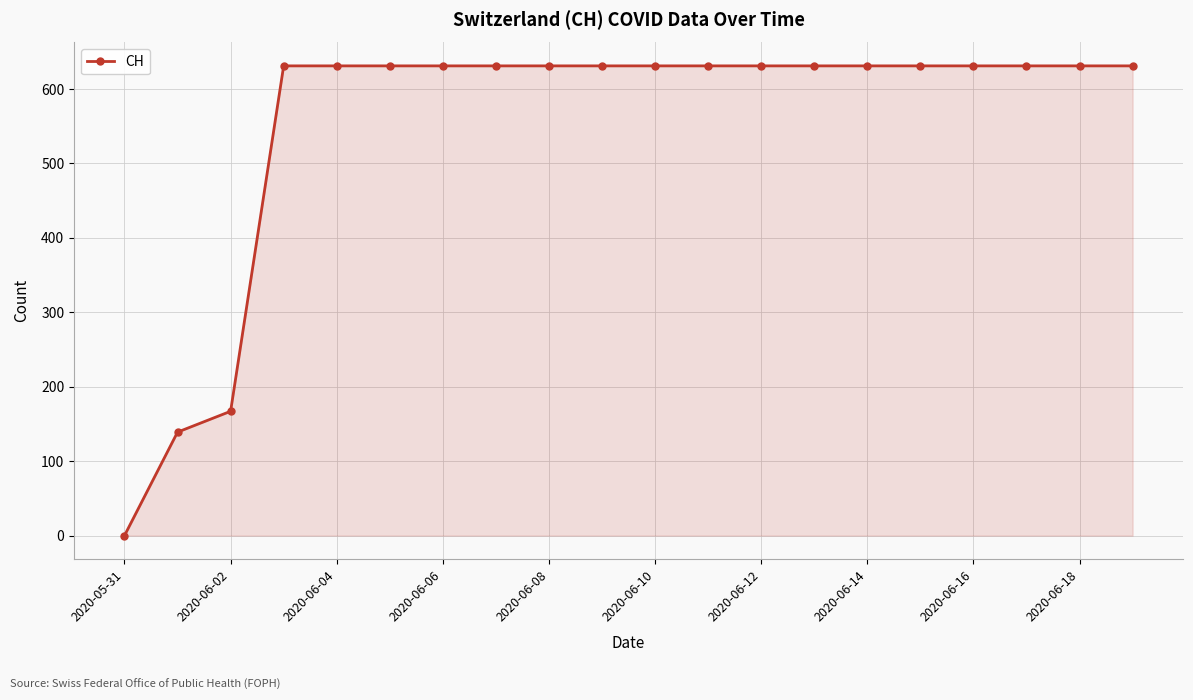

What is the value of the 7th point from the left?

631